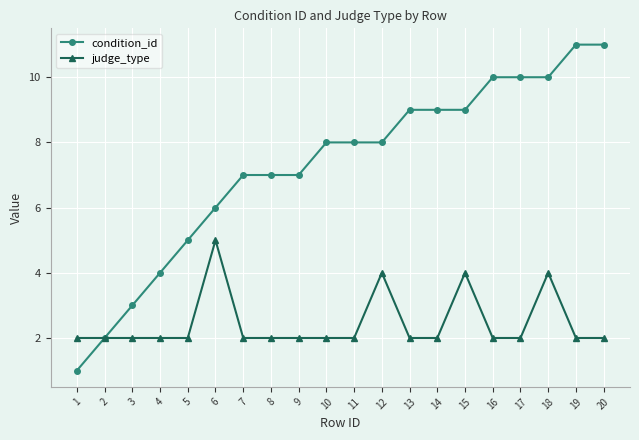

Which series has the largest range (max minus min)?

condition_id